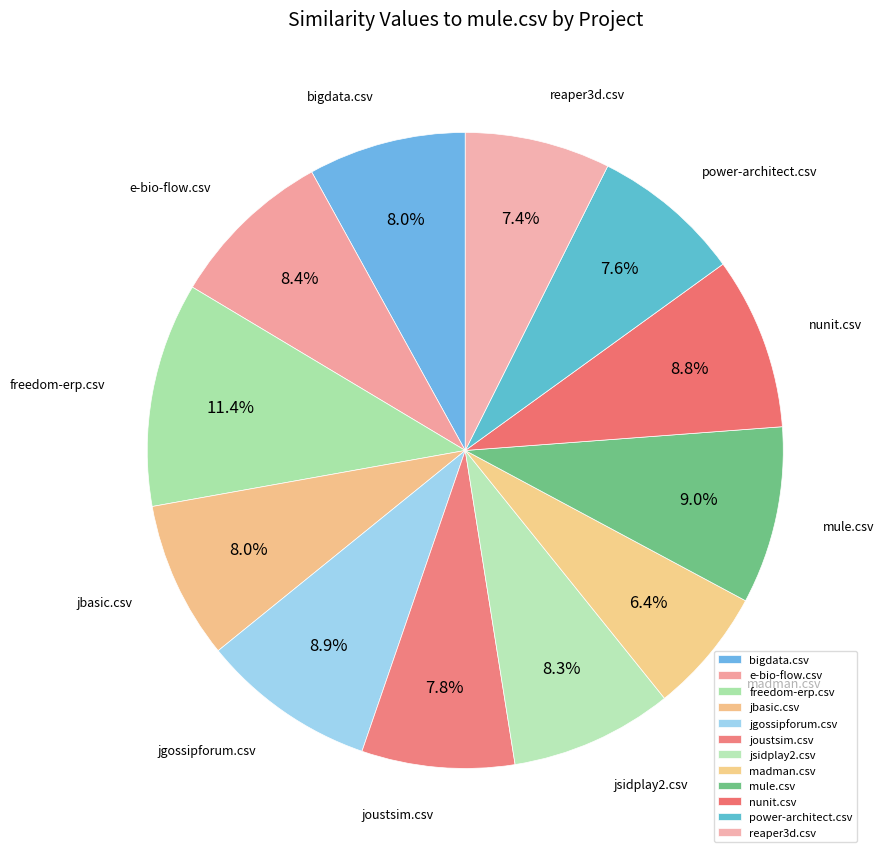

Is there any slice that represents more than half of the pie?

No